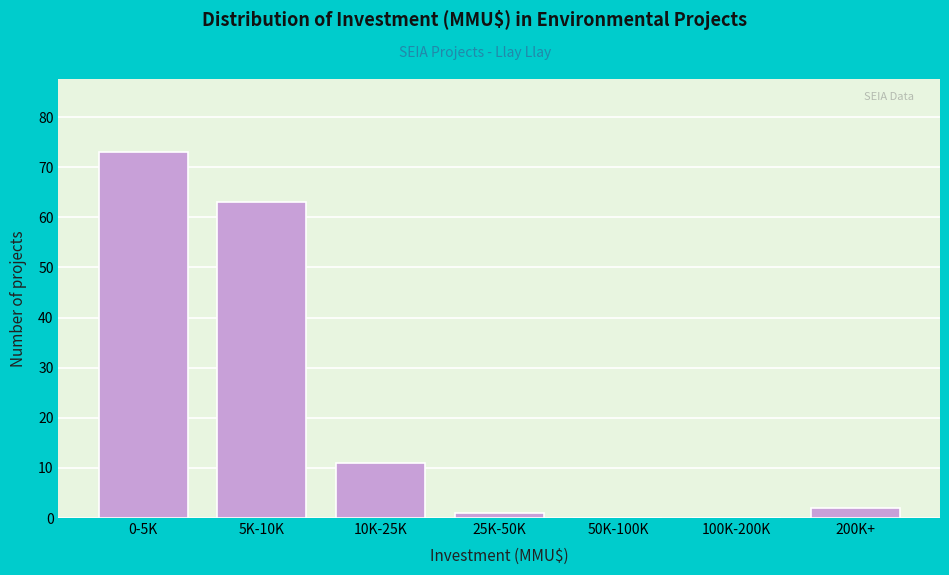

Reading right to left, extract all data points from this chart.

200K+=2	100K-200K=0	50K-100K=0	25K-50K=1	10K-25K=11	5K-10K=63	0-5K=73